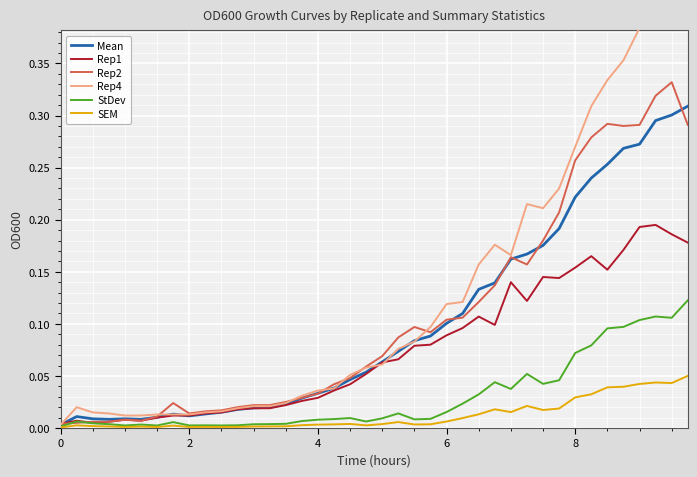

Between 6 and 24, which is larger?

24